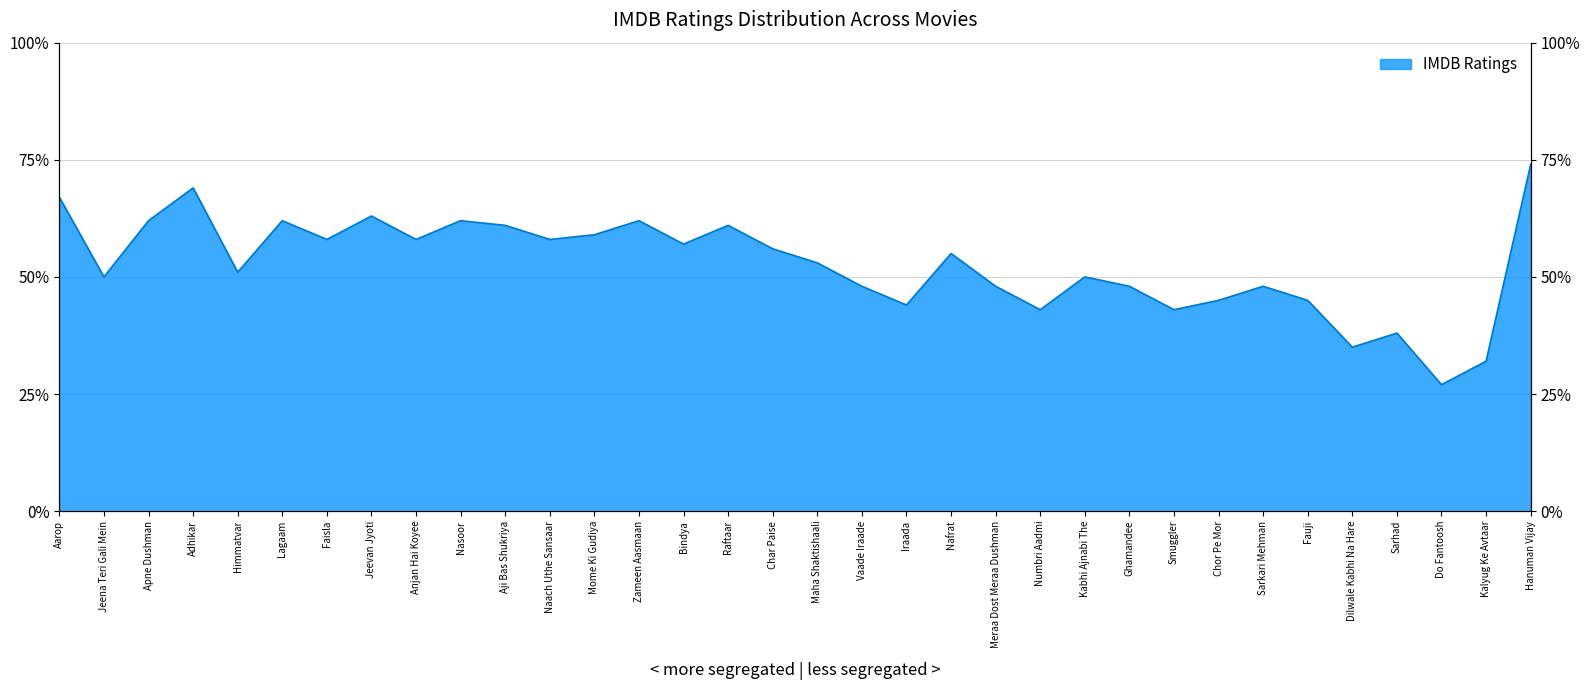

At which category does the data reach its first local valley?

Jeena Teri Gali Mein